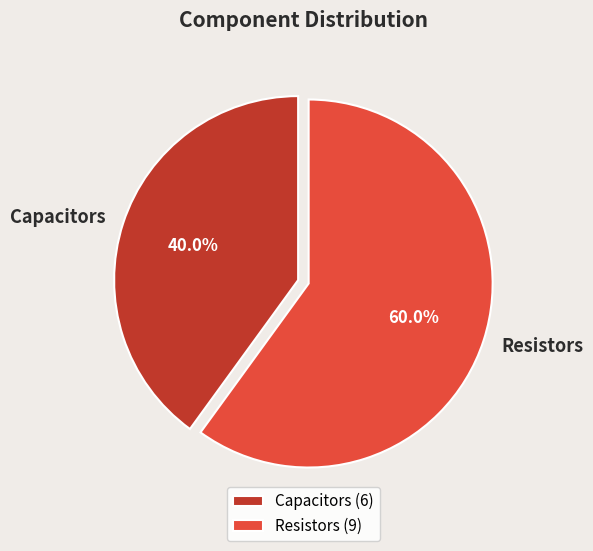

Count the number of slices in the pie.

2